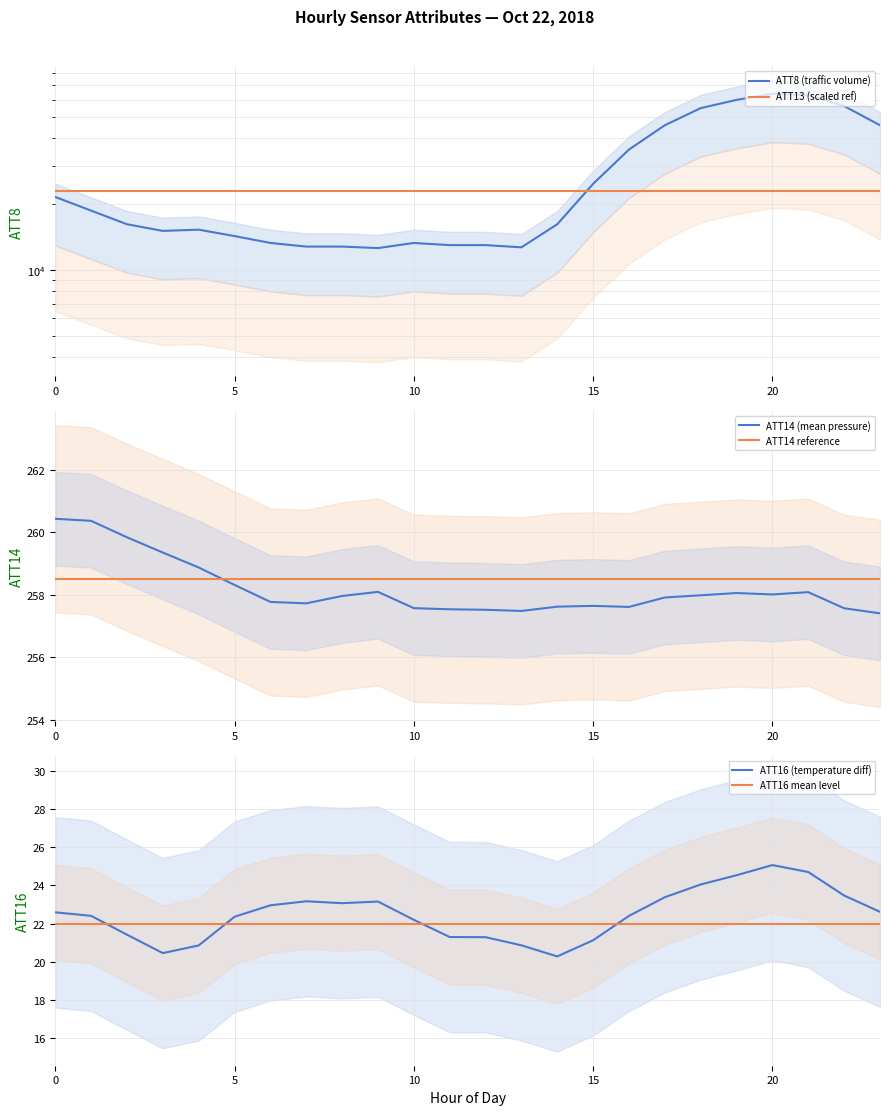

What is the average value of the ATT14 (mean pressure) series?

258.2